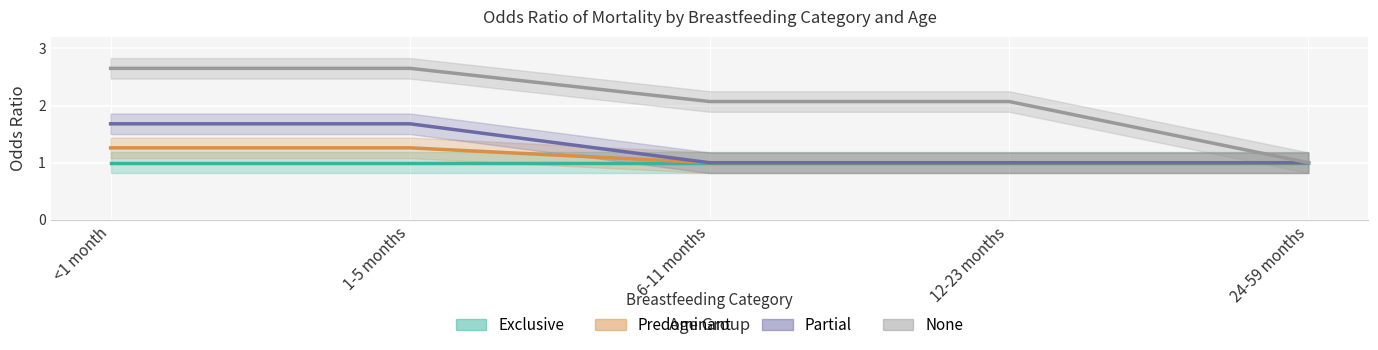

Which category has the lowest value in the predominant series?

6-11 months